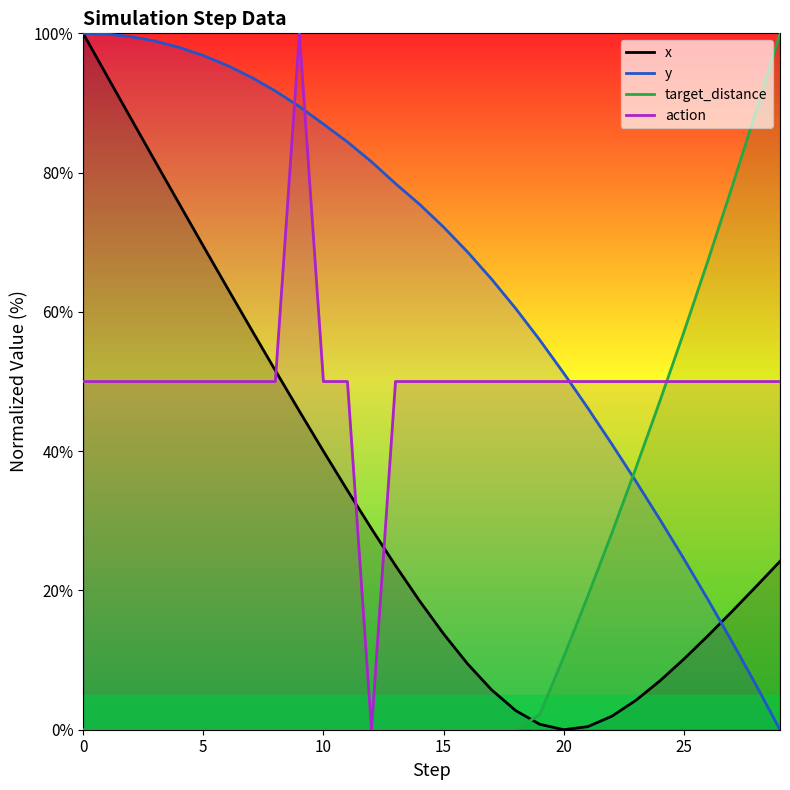

Which series has the widest spread of values?

x